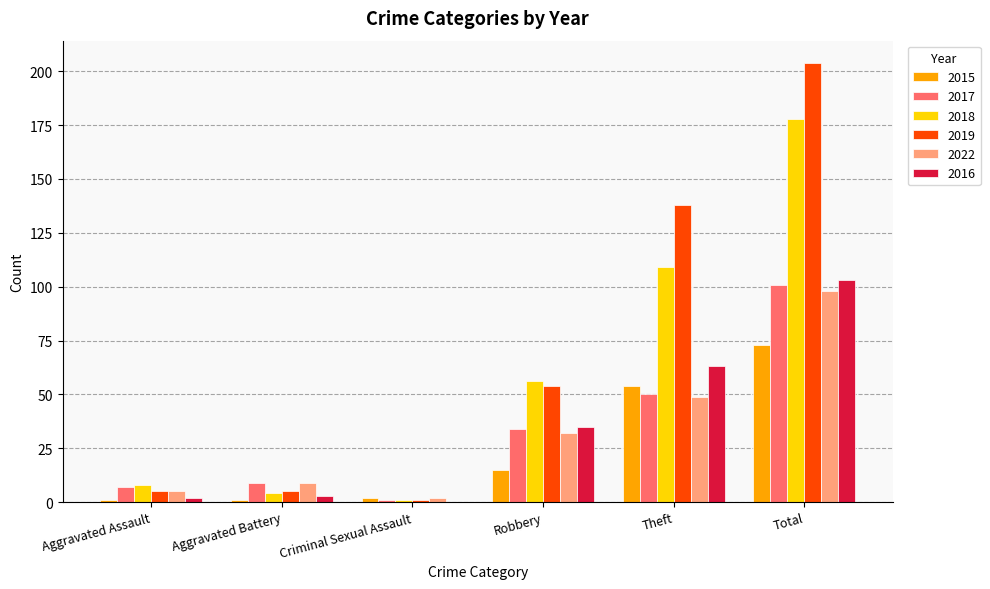

How many categories are shown in the chart?

6